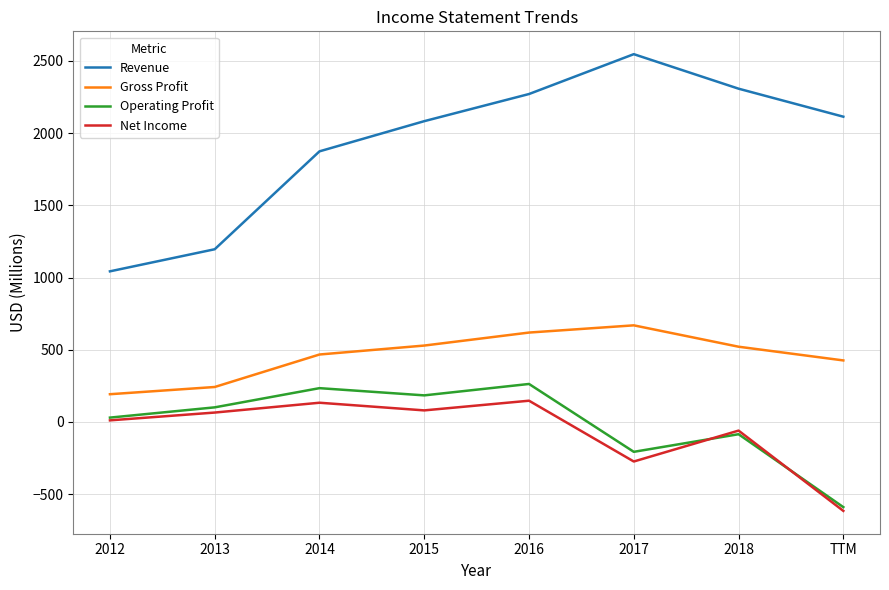

How many positive values does the Operating Profit series have?

5